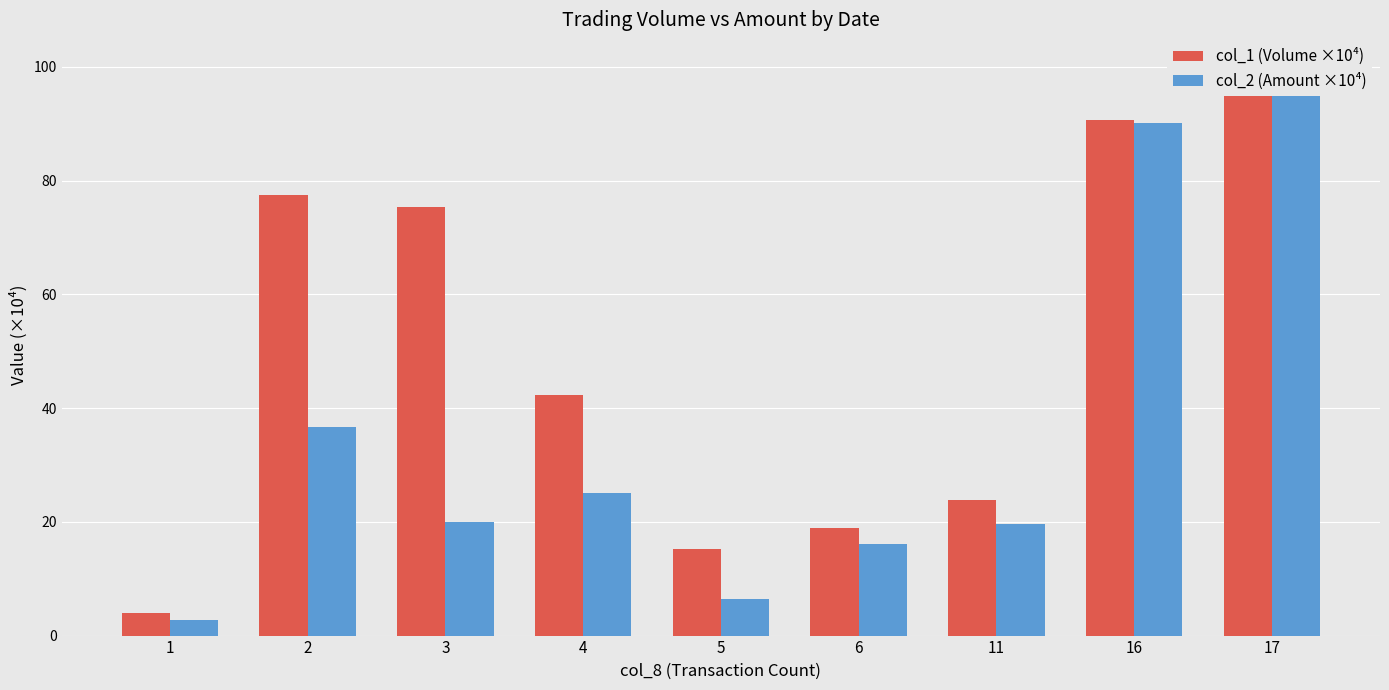

Count the number of data series in this chart.

2